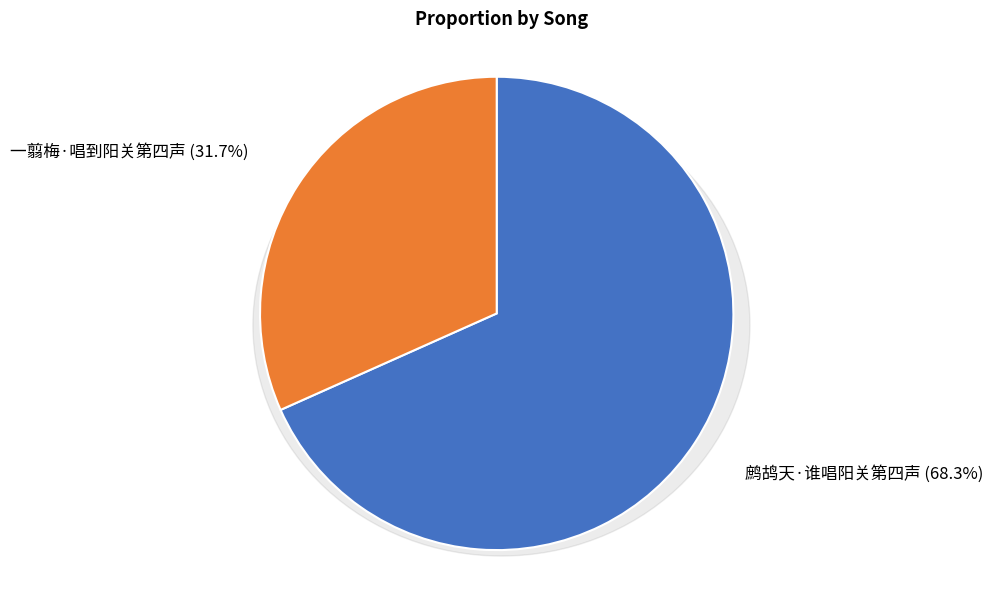

Between 鹧鸪天·谁唱阳关第四声 and 一翦梅·唱到阳关第四声, which is larger?

鹧鸪天·谁唱阳关第四声